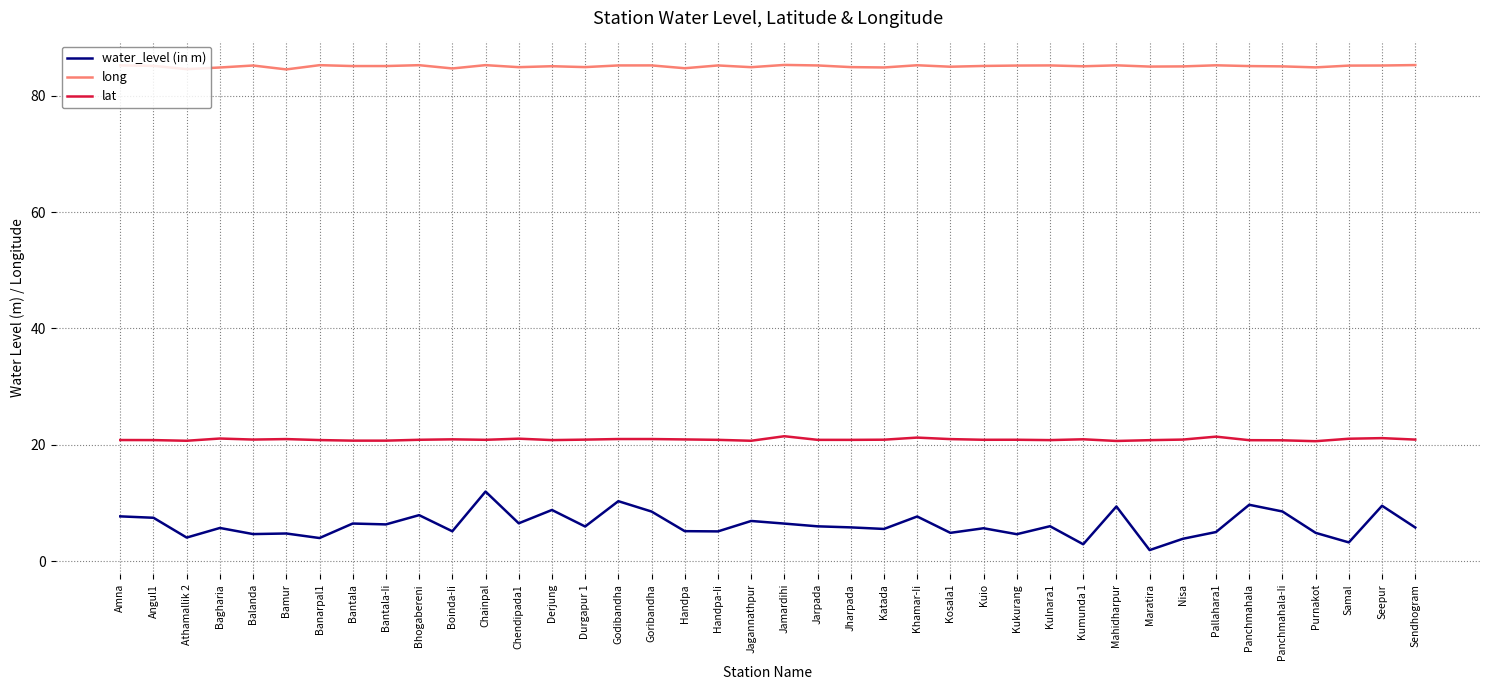

What is the sum of all water_level (in m) values?

252.4